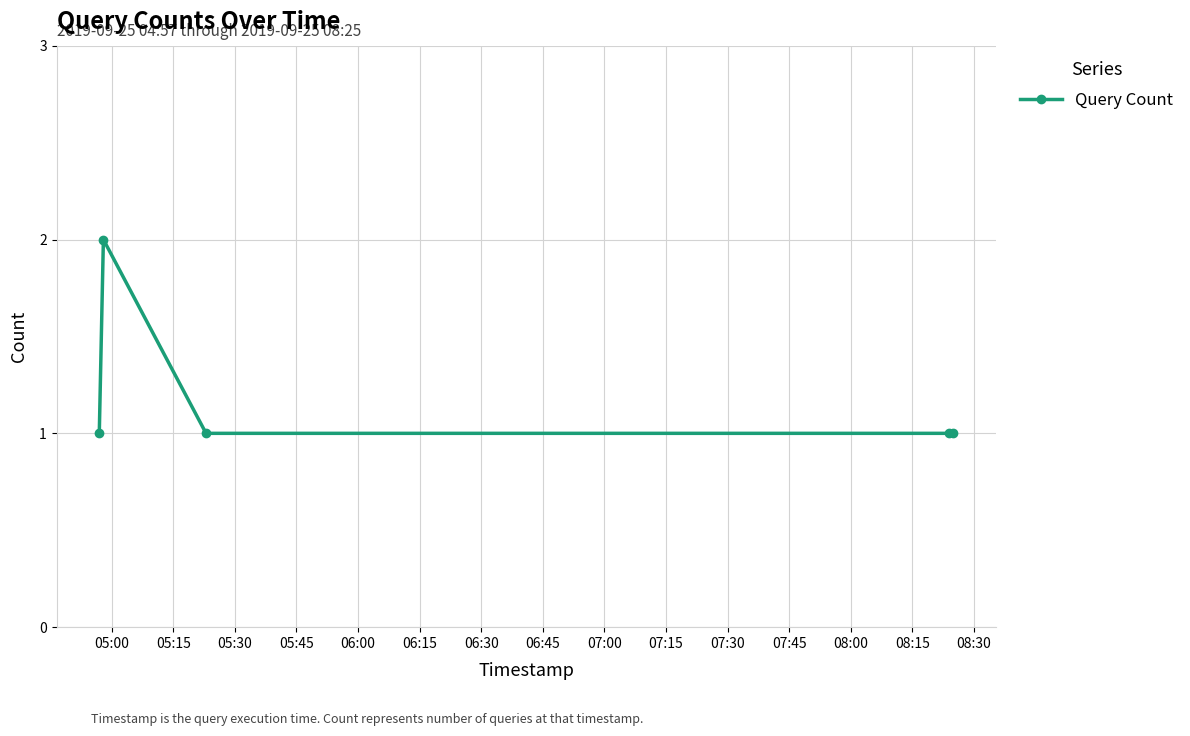

Reading left to right, what are all the values shown in this chart?

1	2	1	1	1